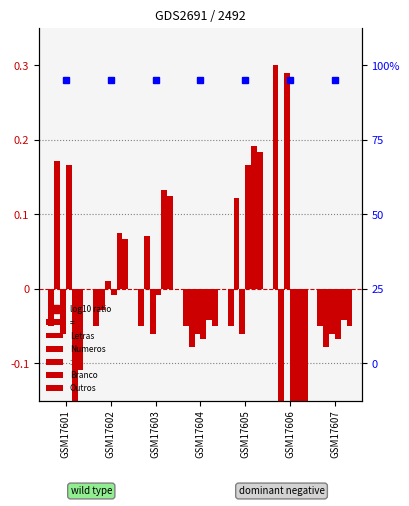

What is the difference between the maximum and minimum values in the Numeros series?

0.3